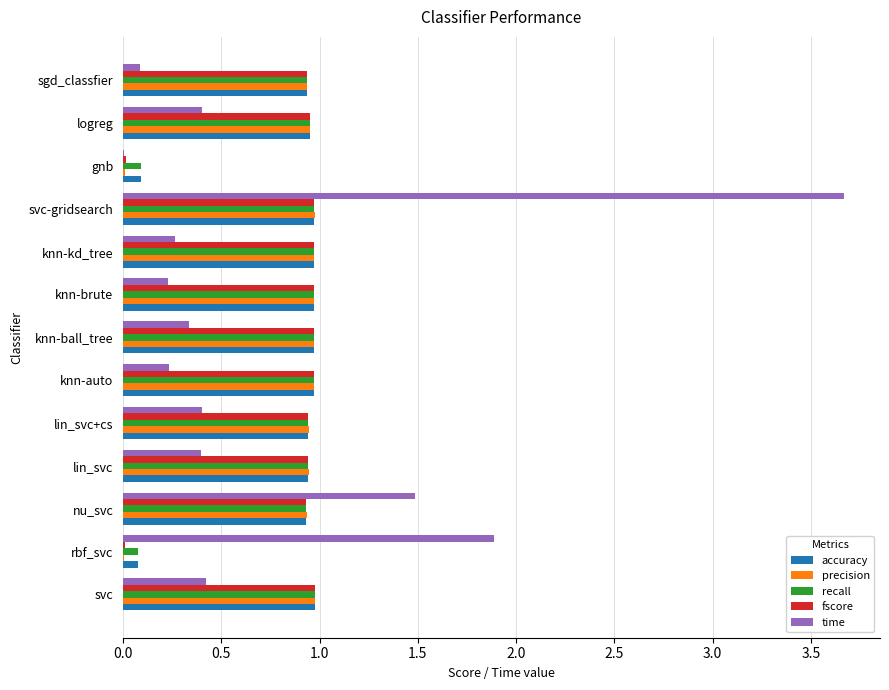

The time series shows 1.9 at rbf_svc. True or false?

True